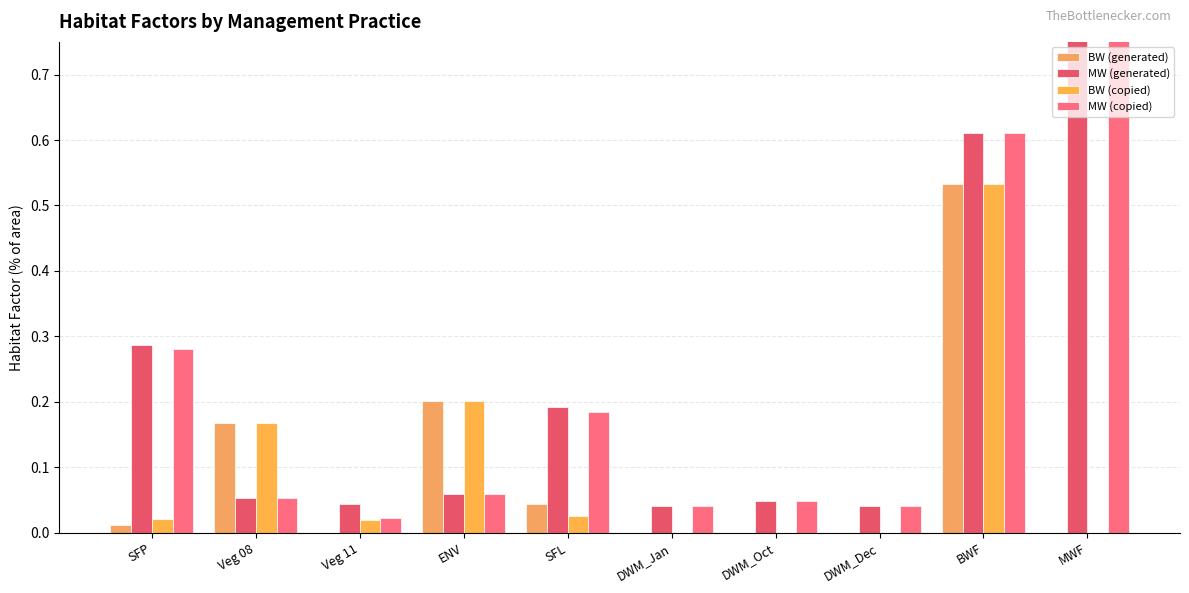

At which category is the sum across all series the highest?

BWF